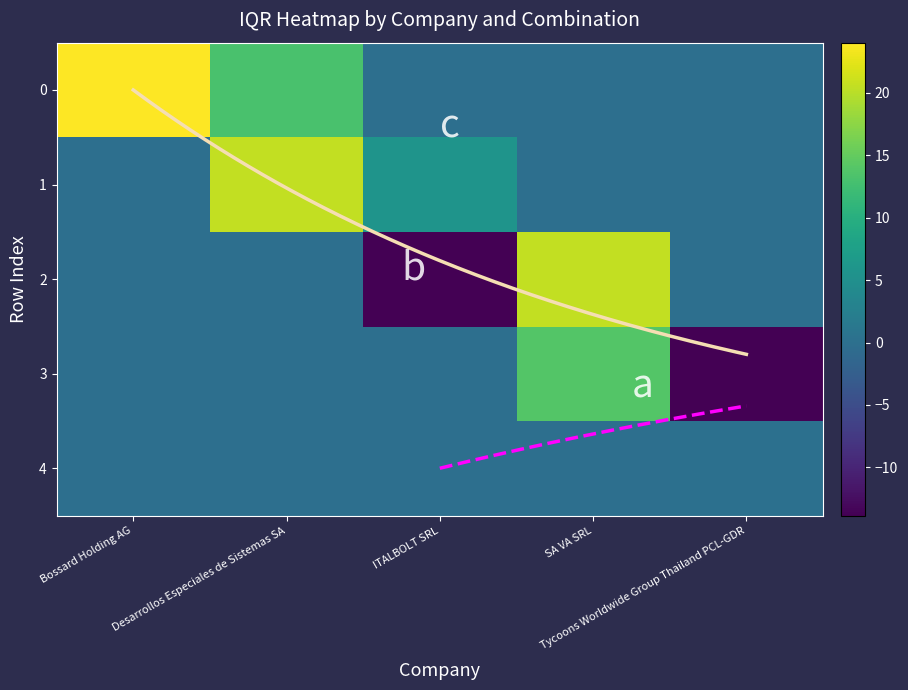

Rank the series at 0 from highest to lowest value.

Bossard Holding AG, Desarrollos Especiales de Sistemas SA, ITALBOLT SRL, SA VA SRL, Tycoons Worldwide Group Thailand PCL-GDR